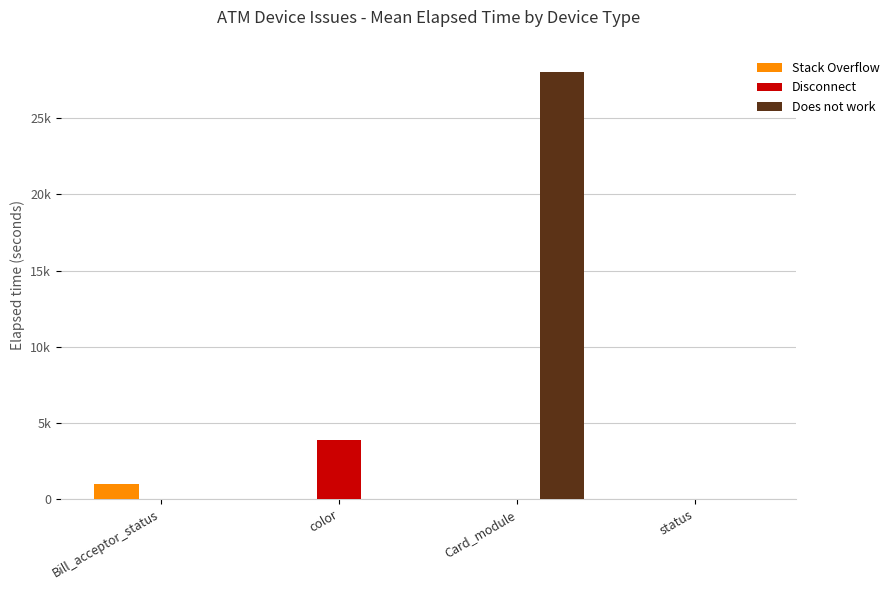

What are all the series names shown in the legend?

Stack Overflow, Disconnect, Does not work